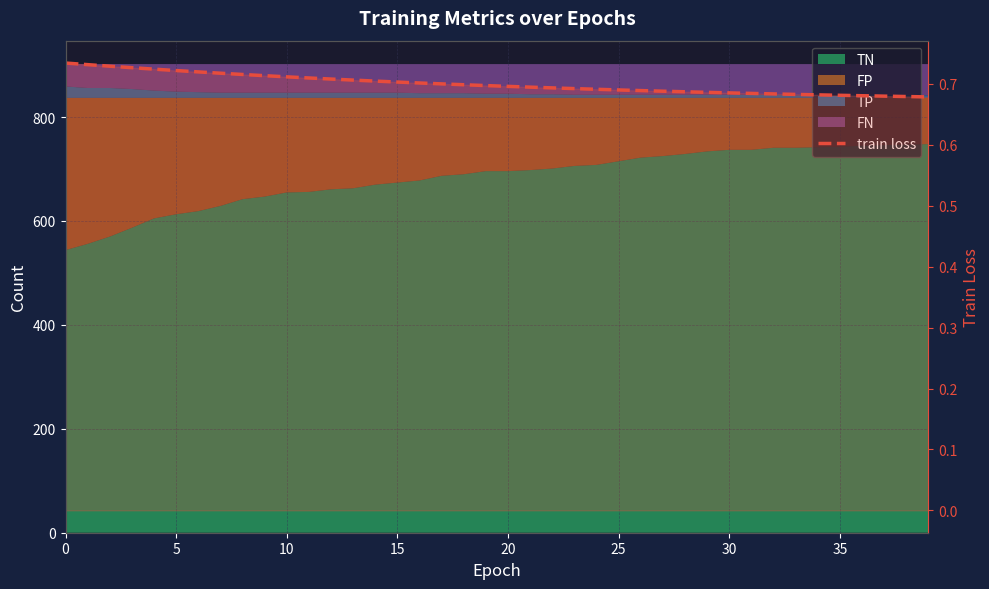

What is the sum of the values at 30 and 15?

1.4